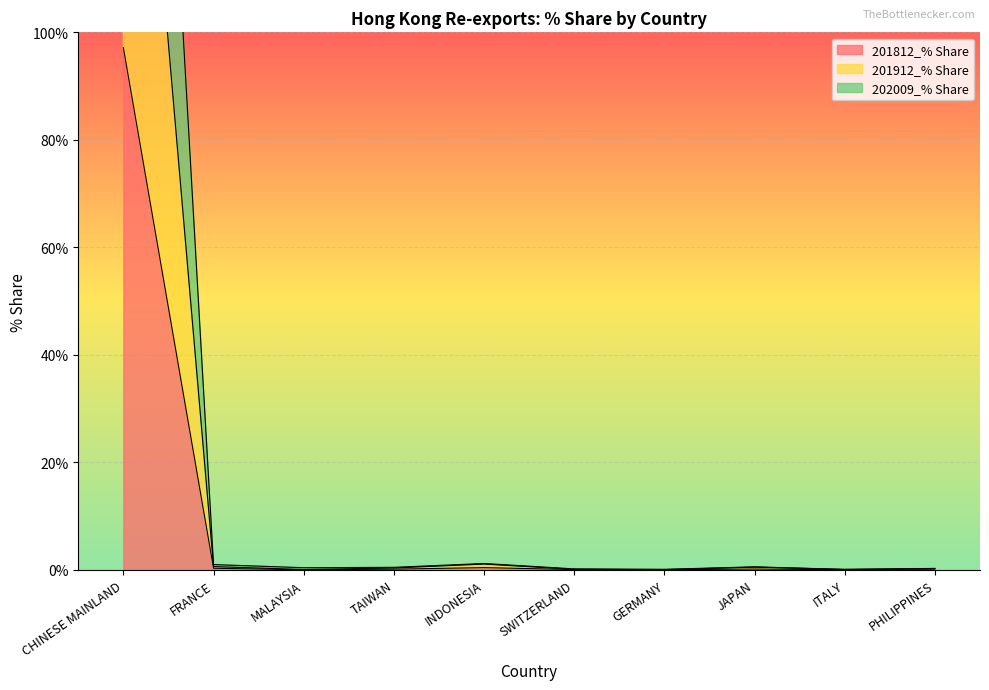

Rank the categories by 201912_% Share value from lowest to highest.

GERMANY, MALAYSIA, ITALY, SWITZERLAND, PHILIPPINES, TAIWAN, JAPAN, FRANCE, INDONESIA, CHINESE MAINLAND